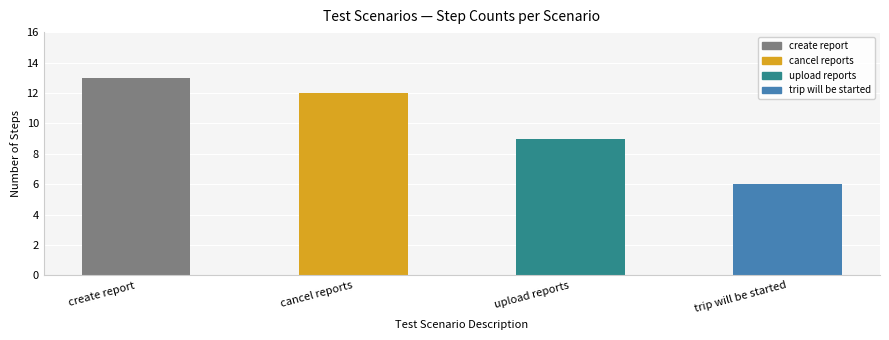

What is the label of the 1st bar from the right?

trip will be started